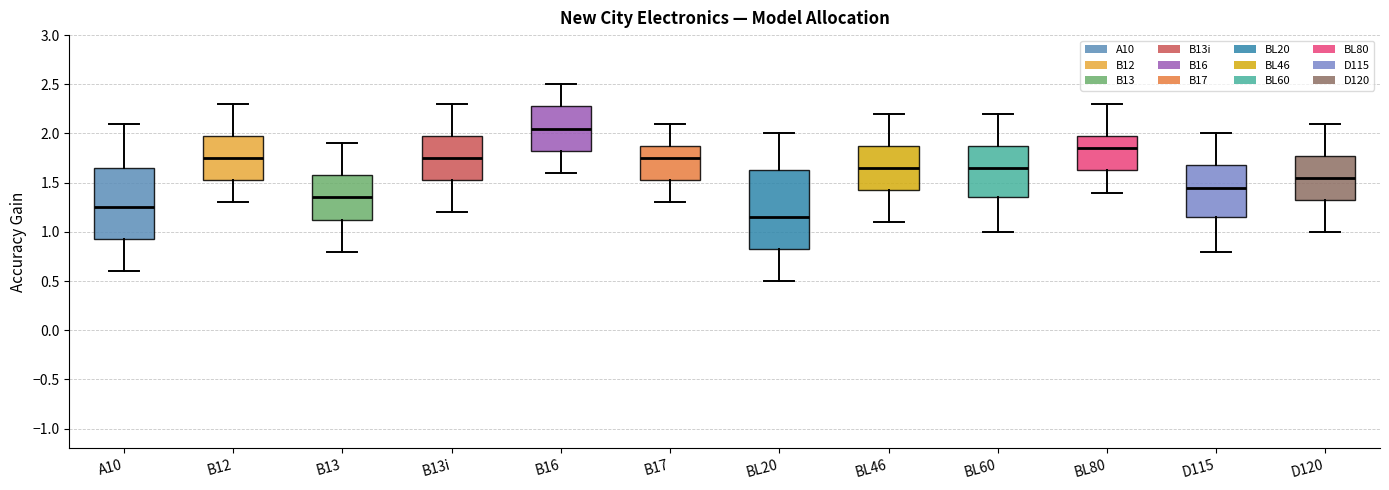

Which box's median line is the lowest?

BL20